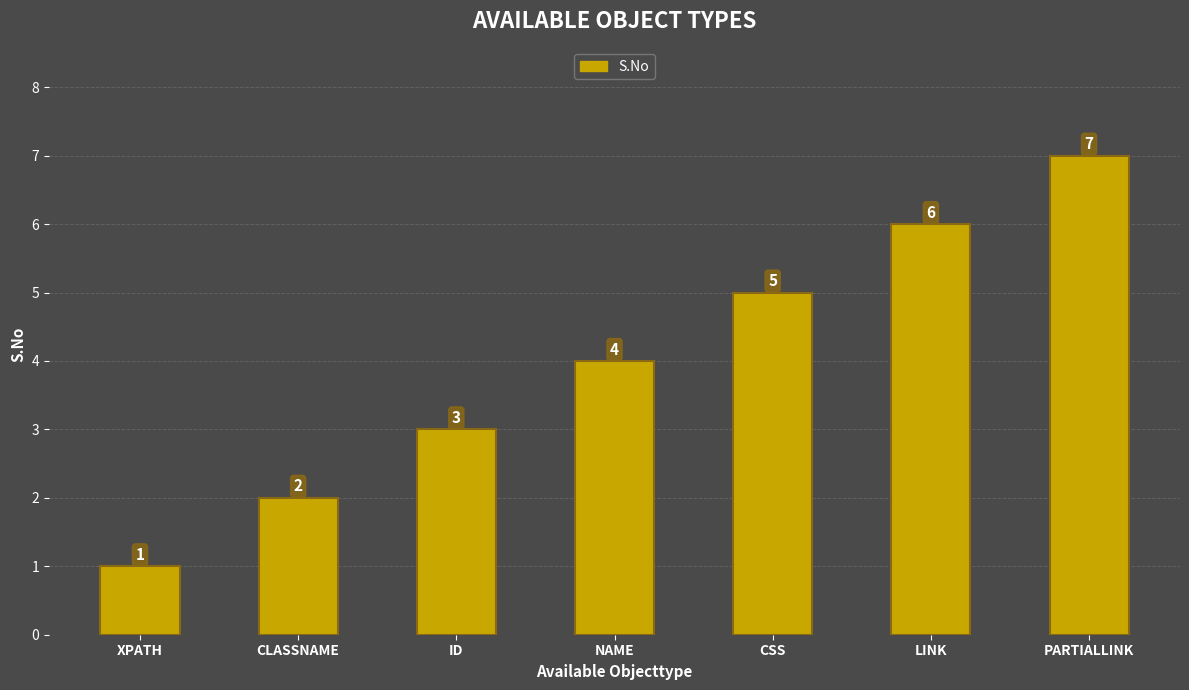

What is the difference between the maximum and minimum values?

6